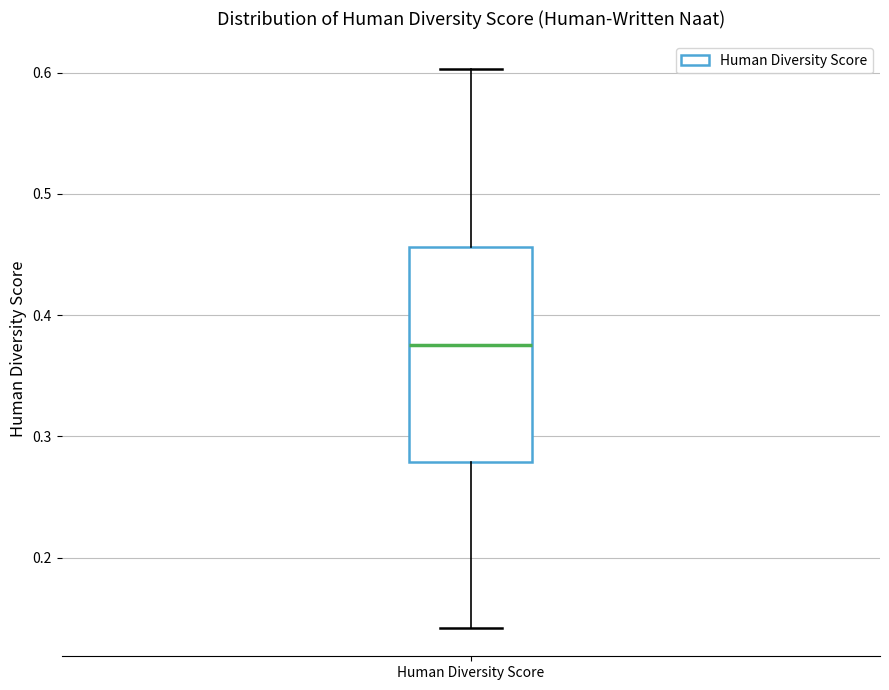

Read this box plot against the y-axis: the position of the median line, the range covered by the box, and the ends of both whiskers. The values are not printed on the chart, so give them approximately, as read against the axis.

median 0.38, box 0.28 to 0.46, whiskers 0.14 to 0.60